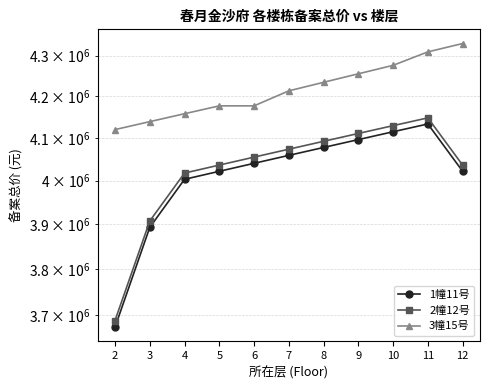

What is the lowest value of the 1幢11号 series?

3674365